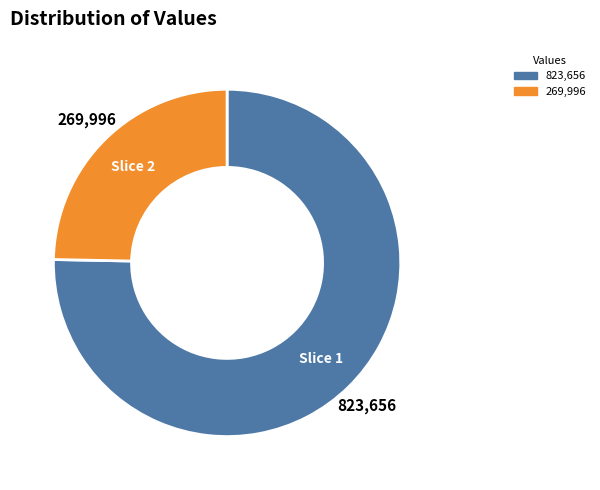

Is there a majority slice in this chart?

Yes